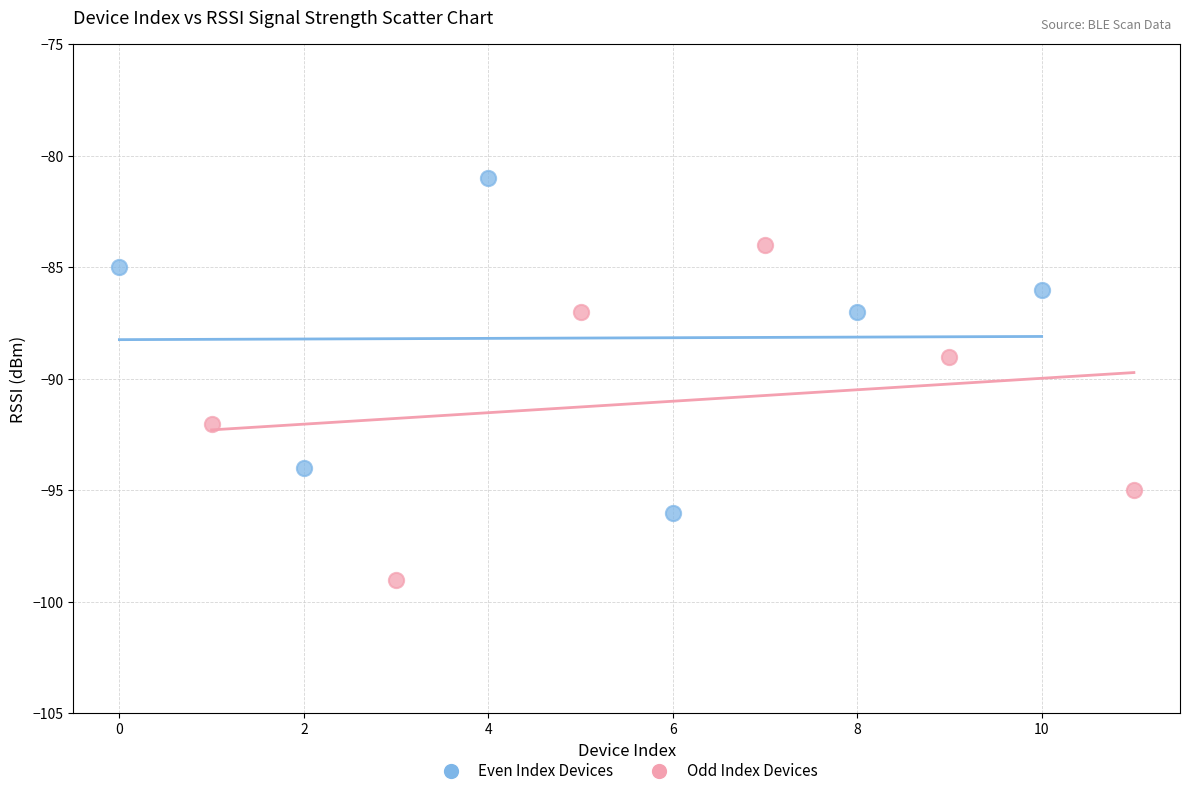

What are all the series names shown in the legend?

Even Index Devices, Odd Index Devices